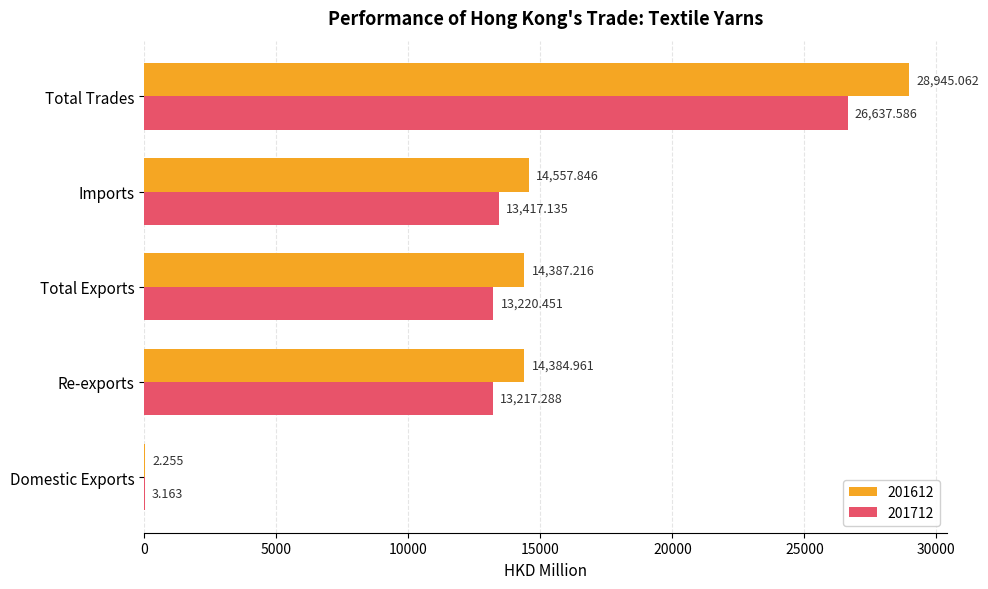

Where is 201612 nearest to the value 14473?

Imports